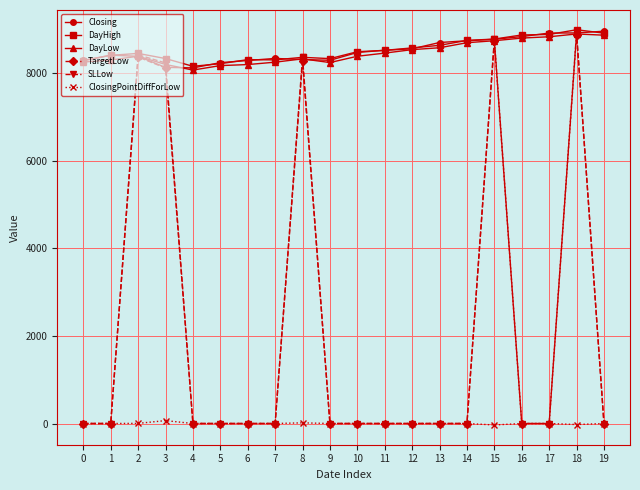

True or false: Closing and ClosingPointDiffForLow cross at least once.

False